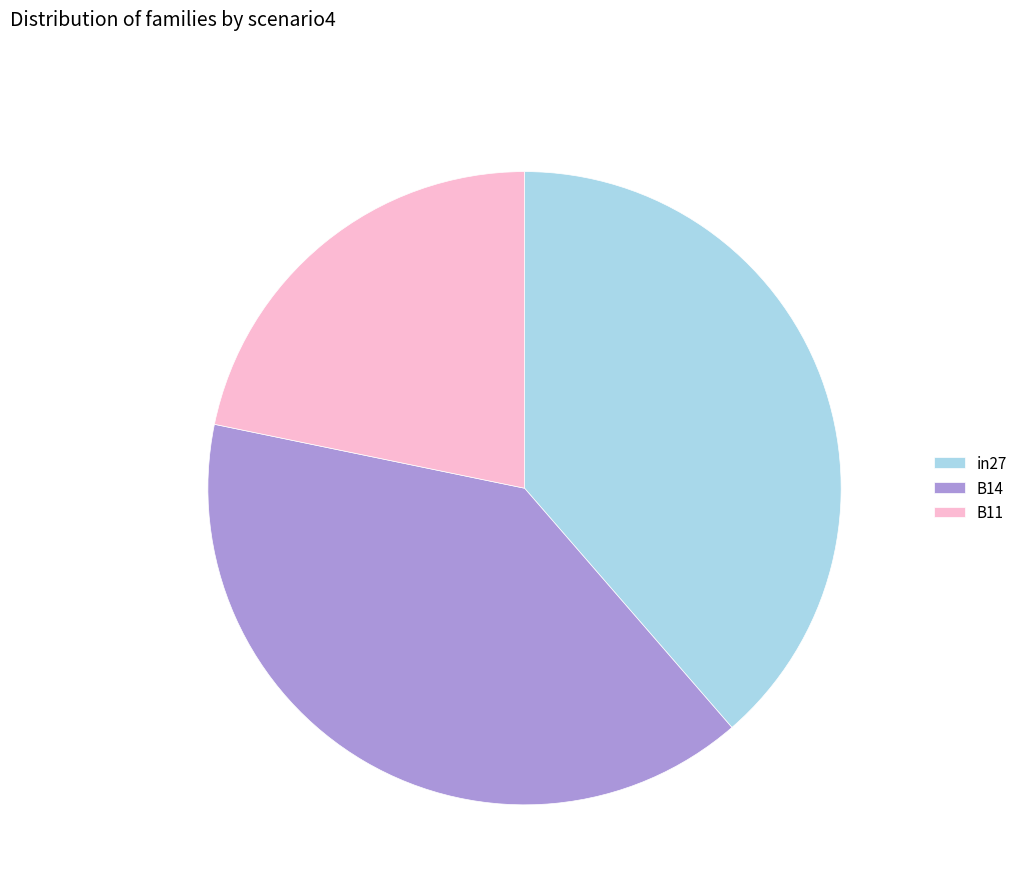

How many segments does this pie chart have?

3